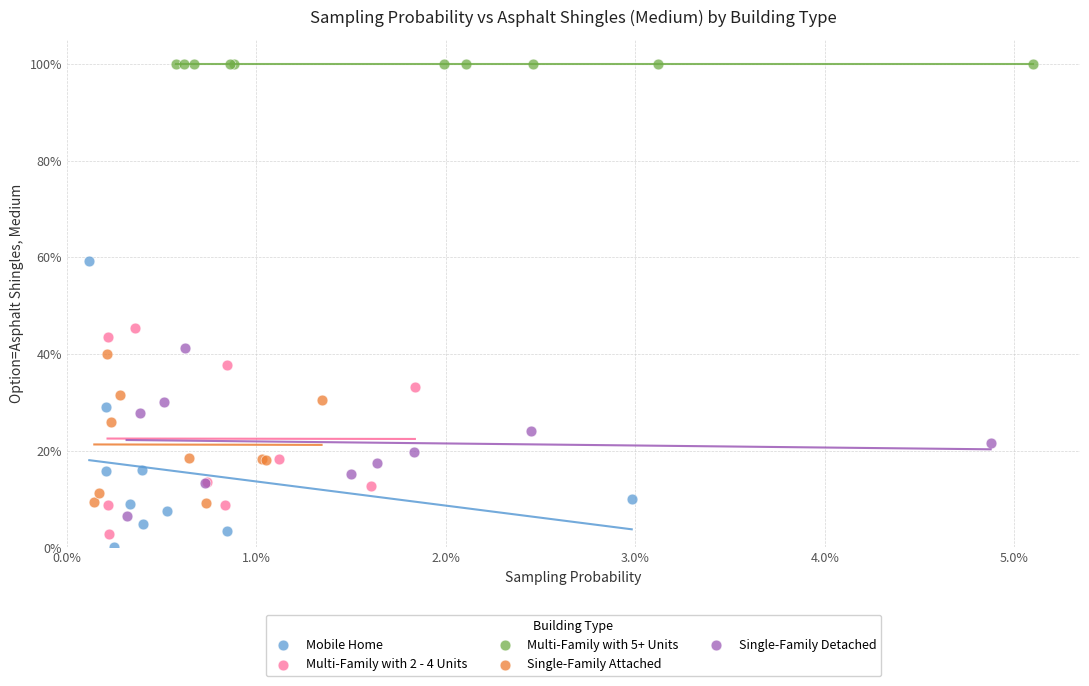

What are all the series names shown in the legend?

Mobile Home, Multi-Family with 2 - 4 Units, Multi-Family with 5+ Units, Single-Family Attached, Single-Family Detached